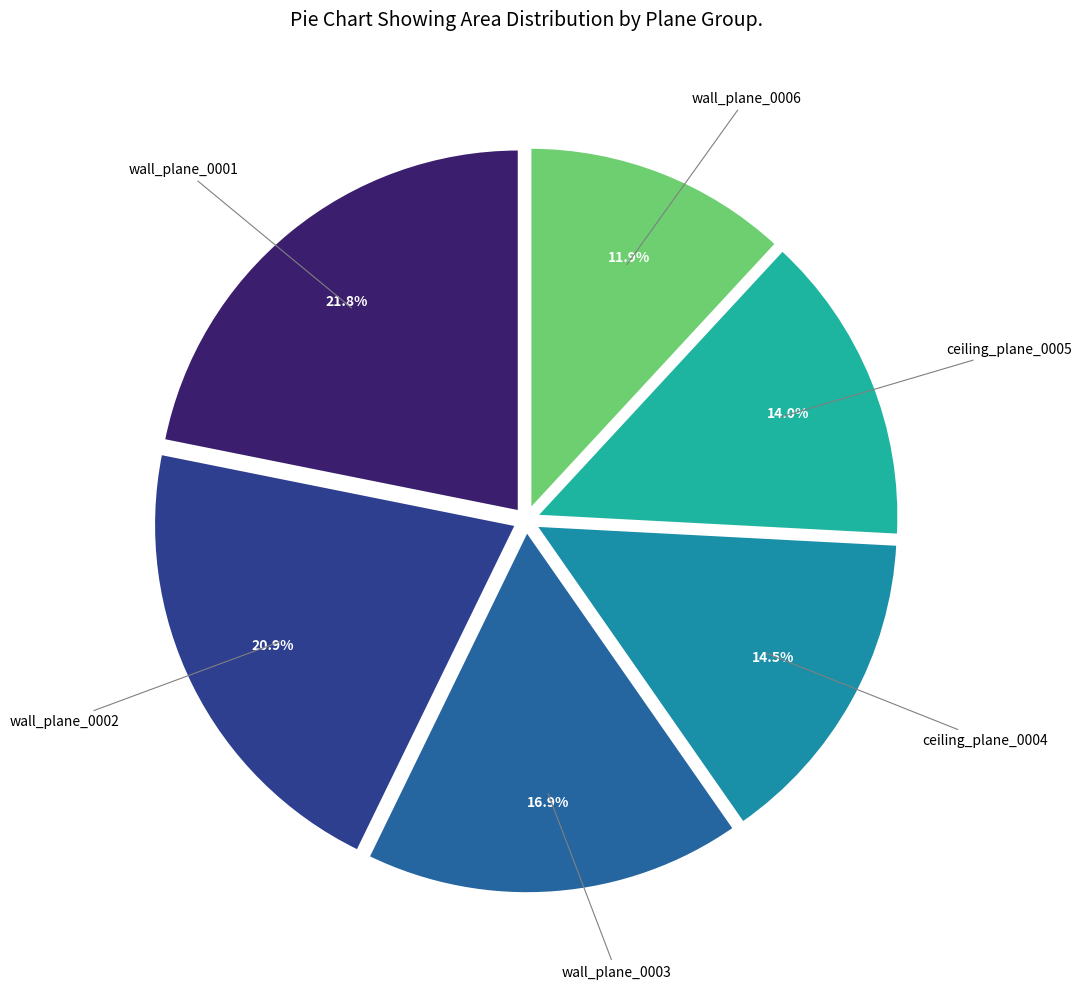

Is there any slice that represents more than half of the pie?

No